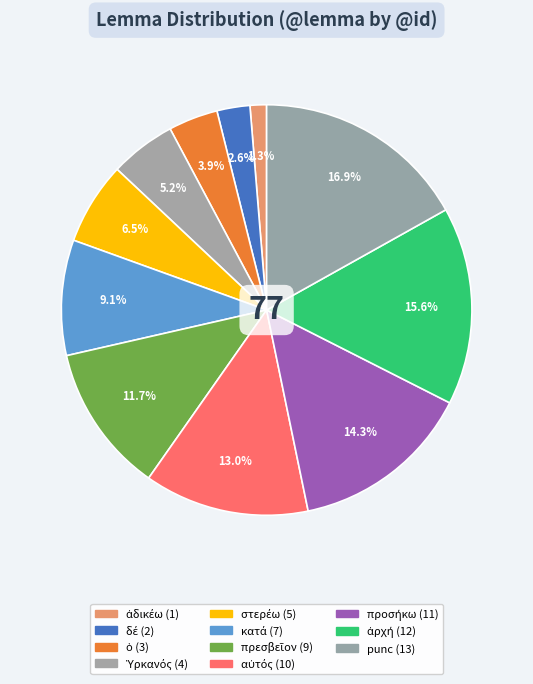

What percentage is the ὁ slice, to the nearest percent?

4%